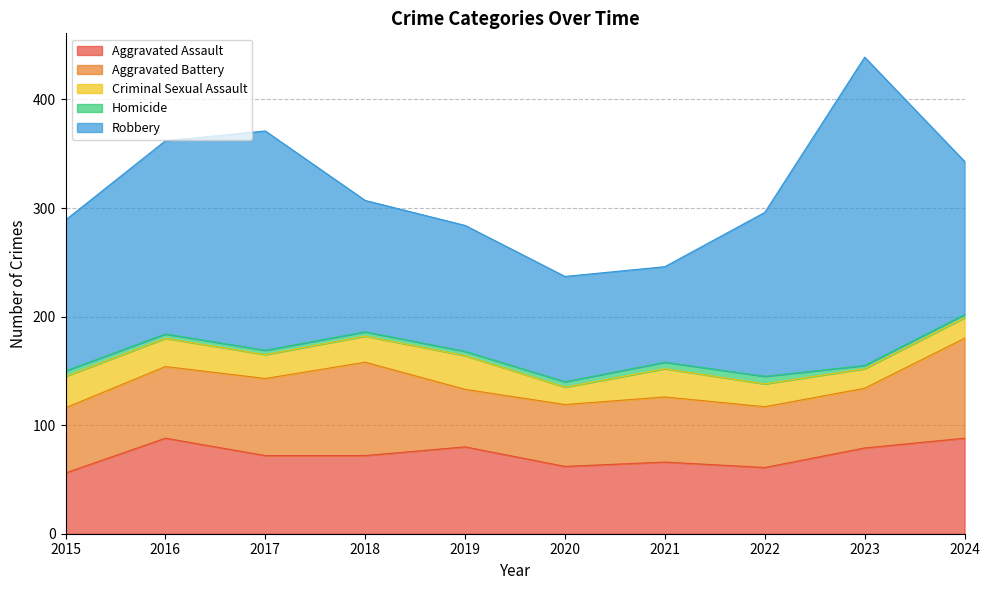

At which label does Aggravated Assault first exceed 72?

2016